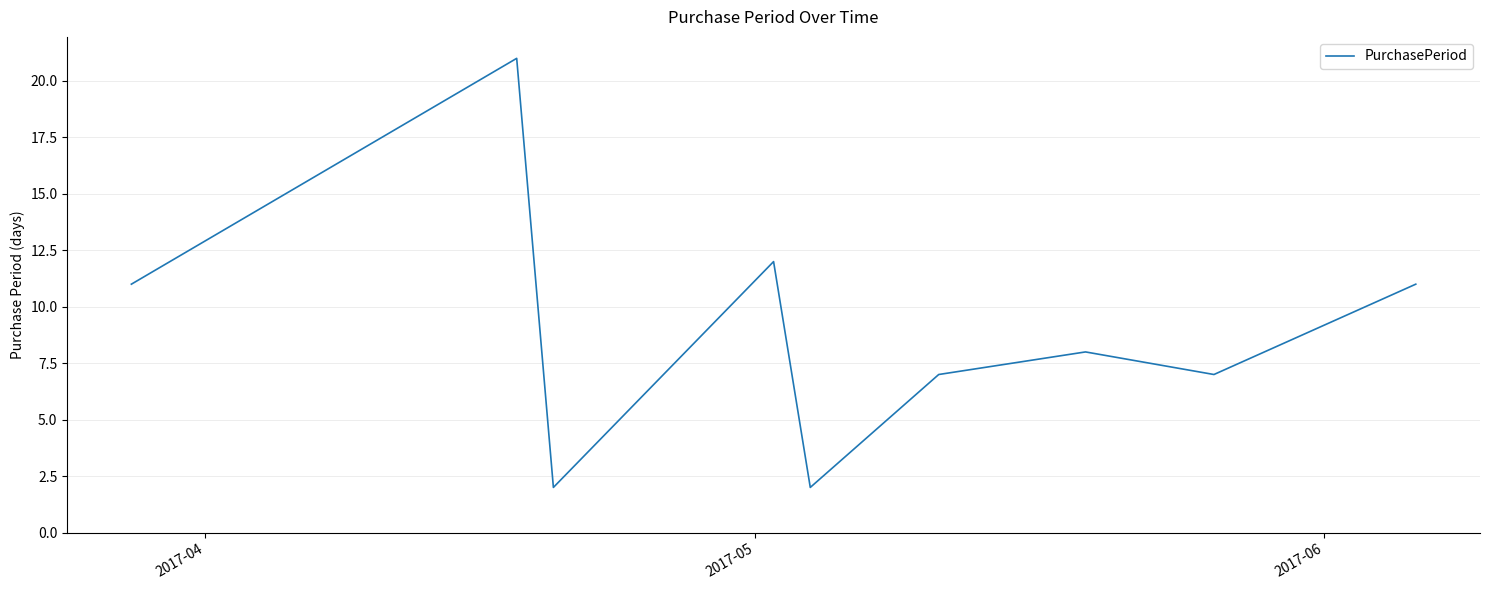

What is the greatest value displayed?

21